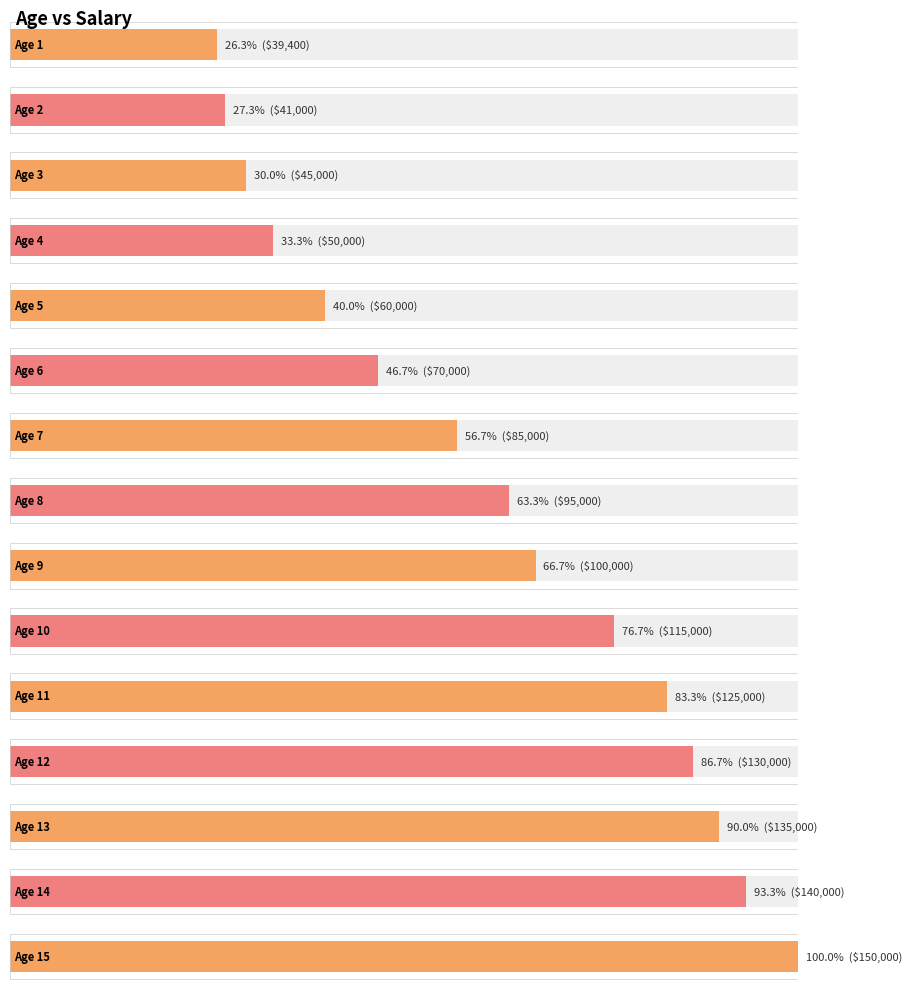

Is it true that the value at 14 is 41173?

False